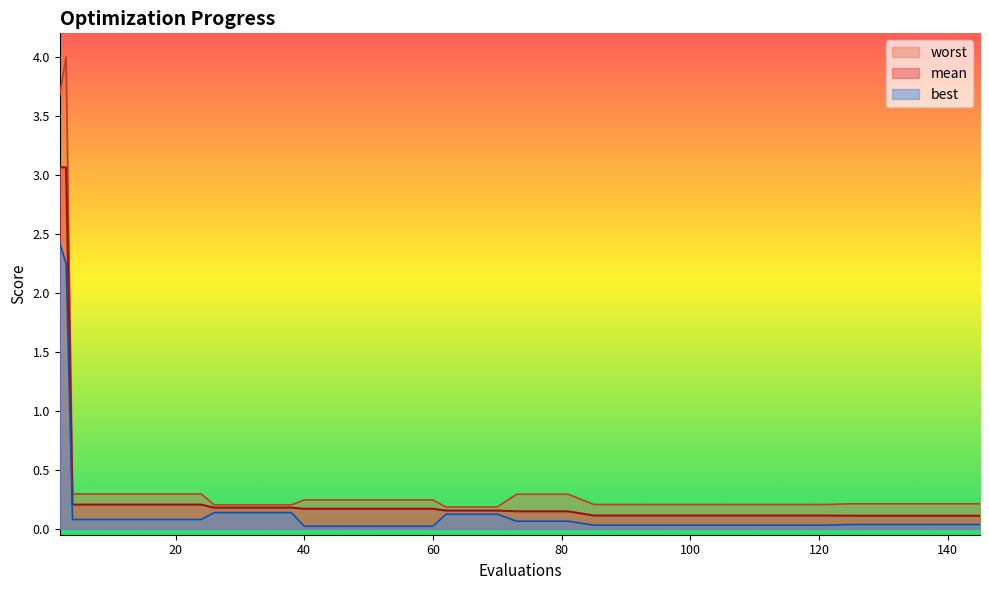

Which category has the lowest value in the worst series?

62